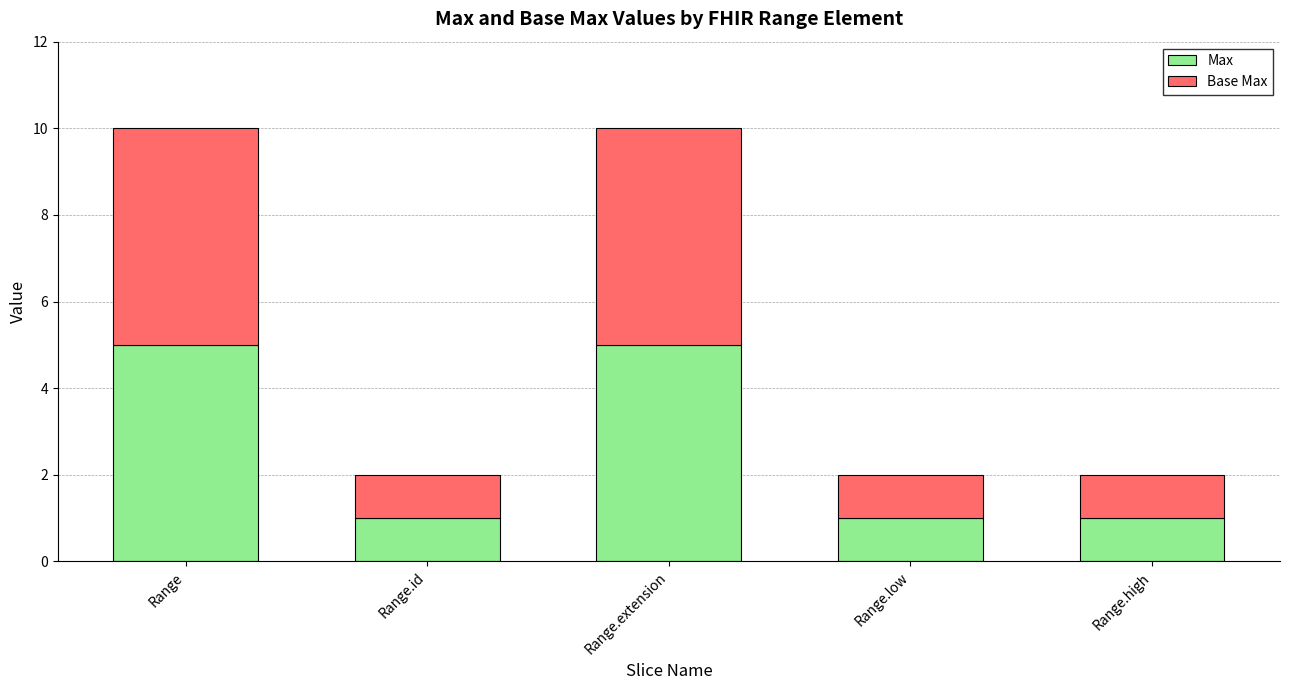

How many Max values are between 1 and 5?

5